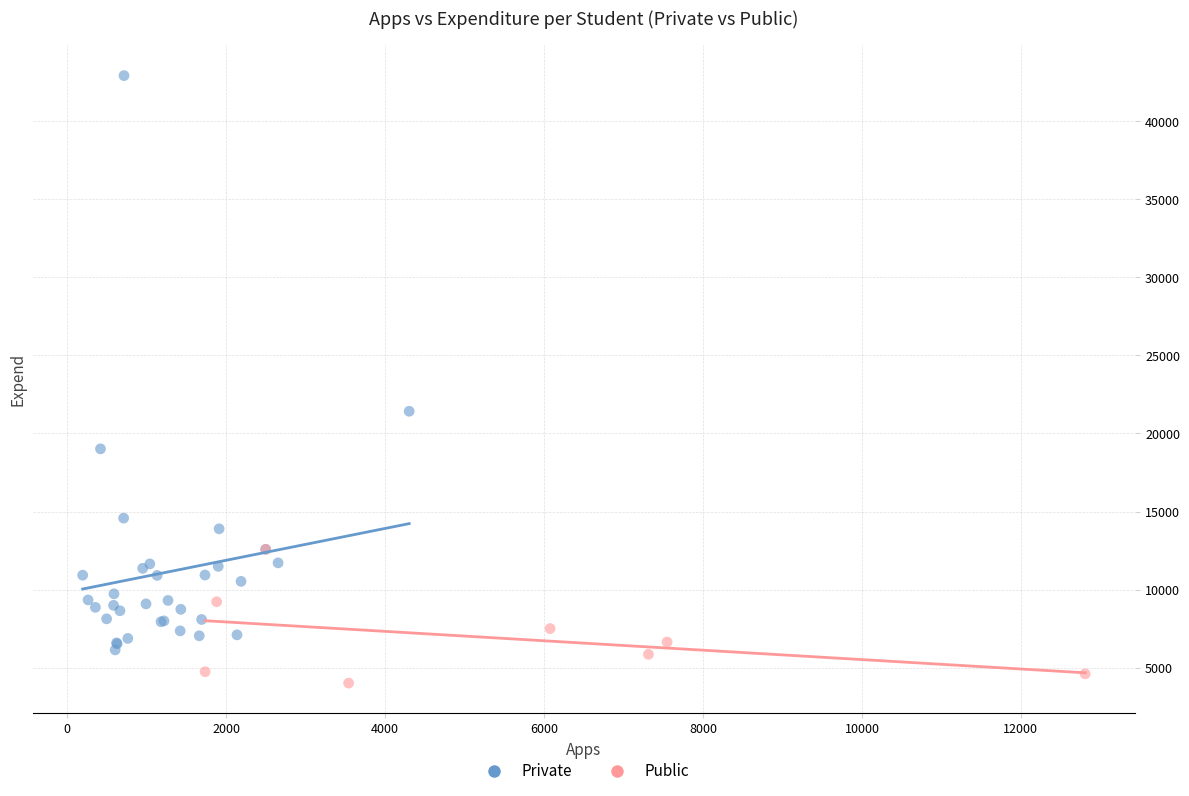

Which series has the largest Y range (max minus min)?

Private